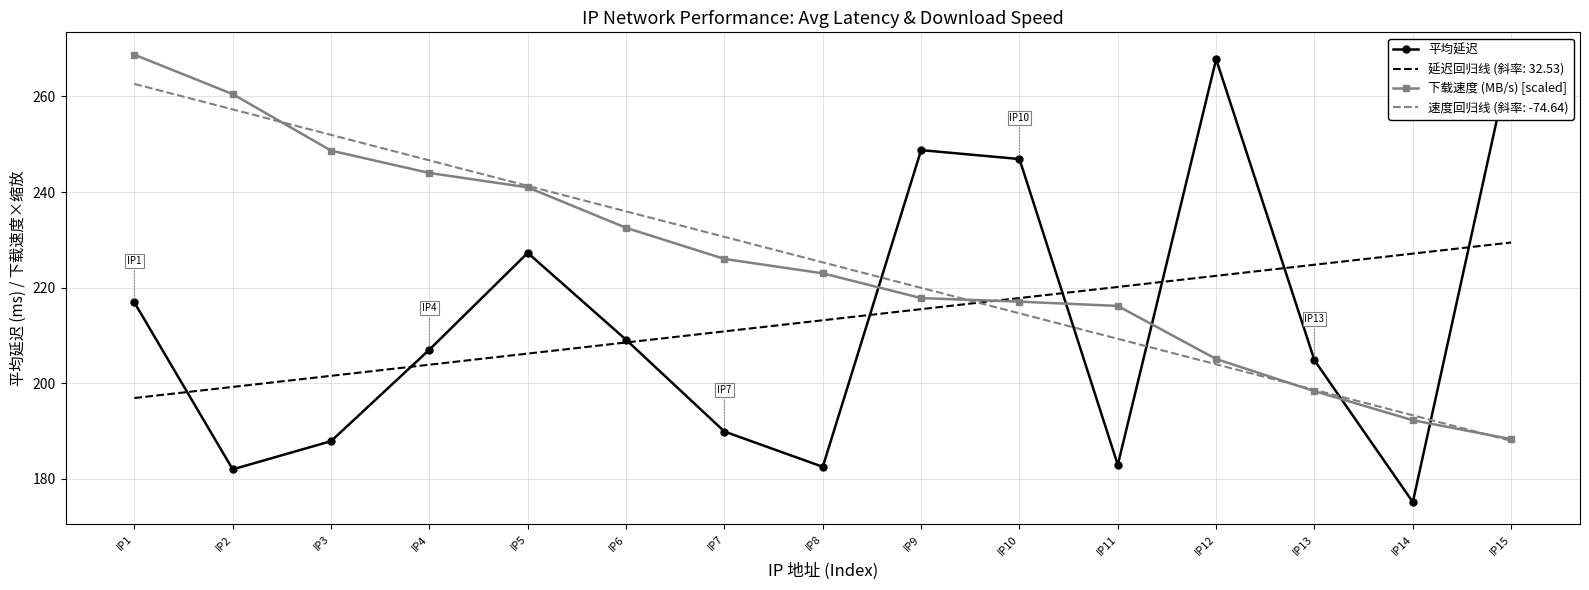

What are all the series names shown in the legend?

平均延迟, 下载速度 (MB/s) [scaled]